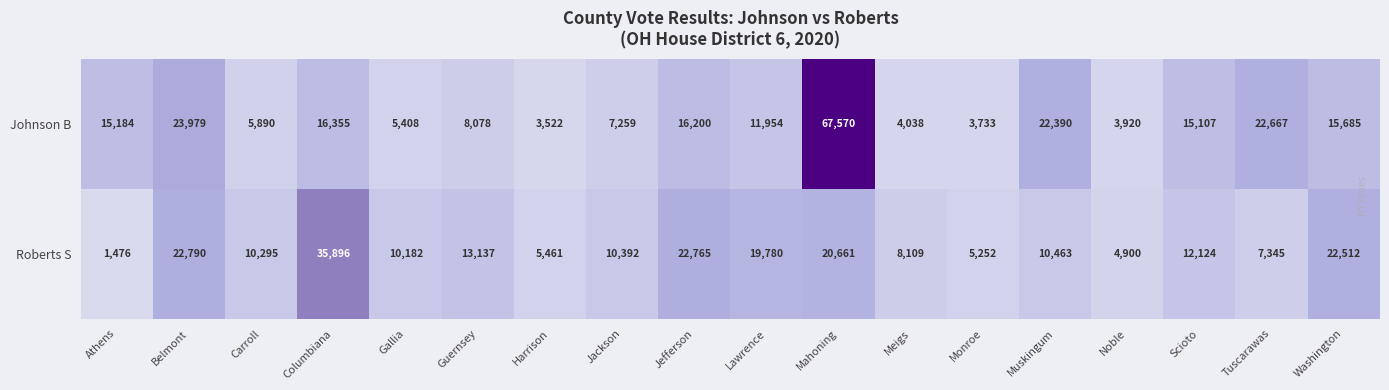

What is the total value across all series at Muskingum?

32853